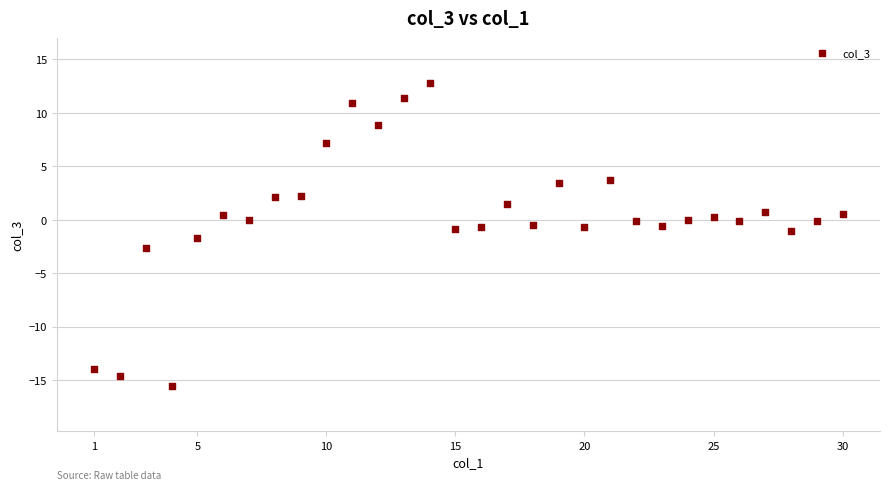

What is the range of X values (max minus min)?

29.0